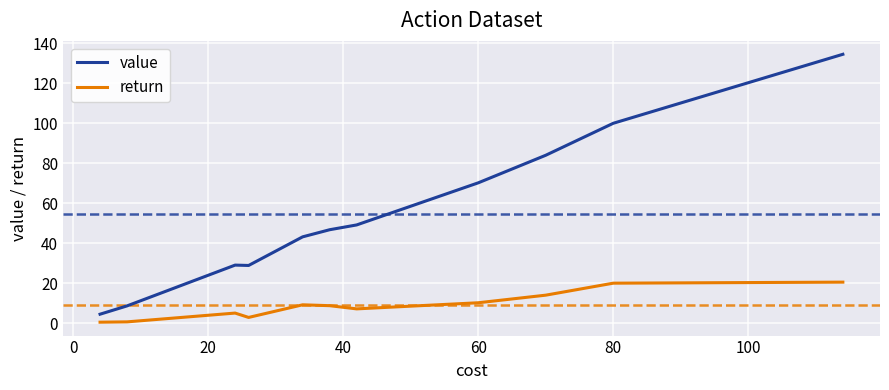

What is the maximum value for return?

20.5